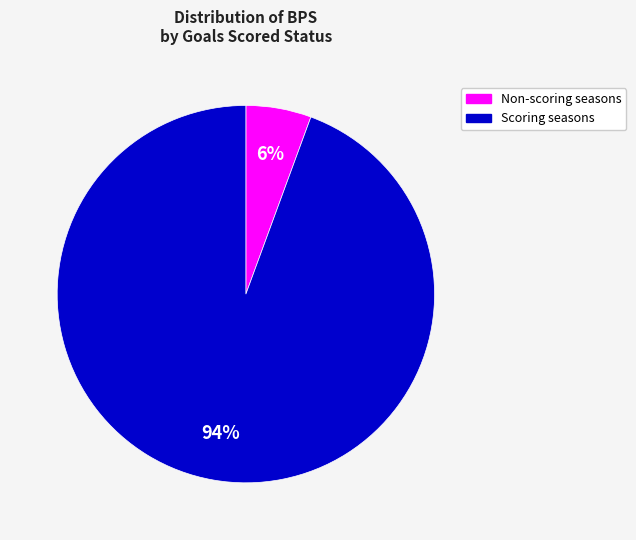

Is there a majority slice in this chart?

Yes